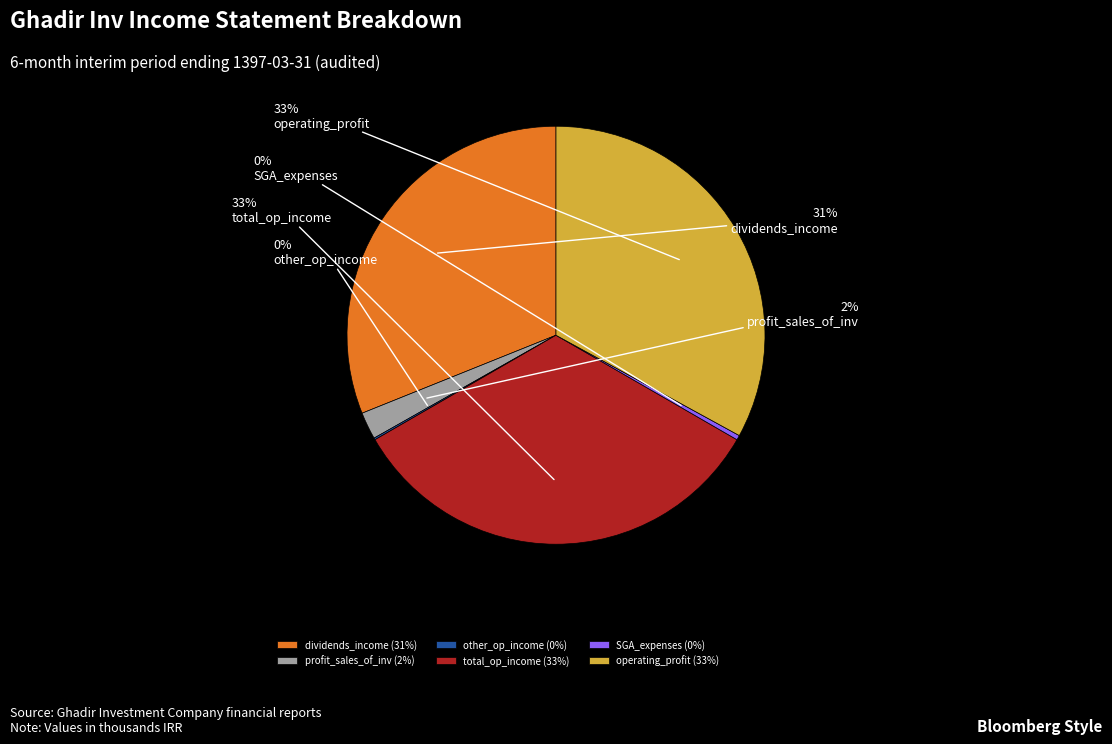

Do operating_profit and profit_sales_of_inv together represent more than half of the pie?

No